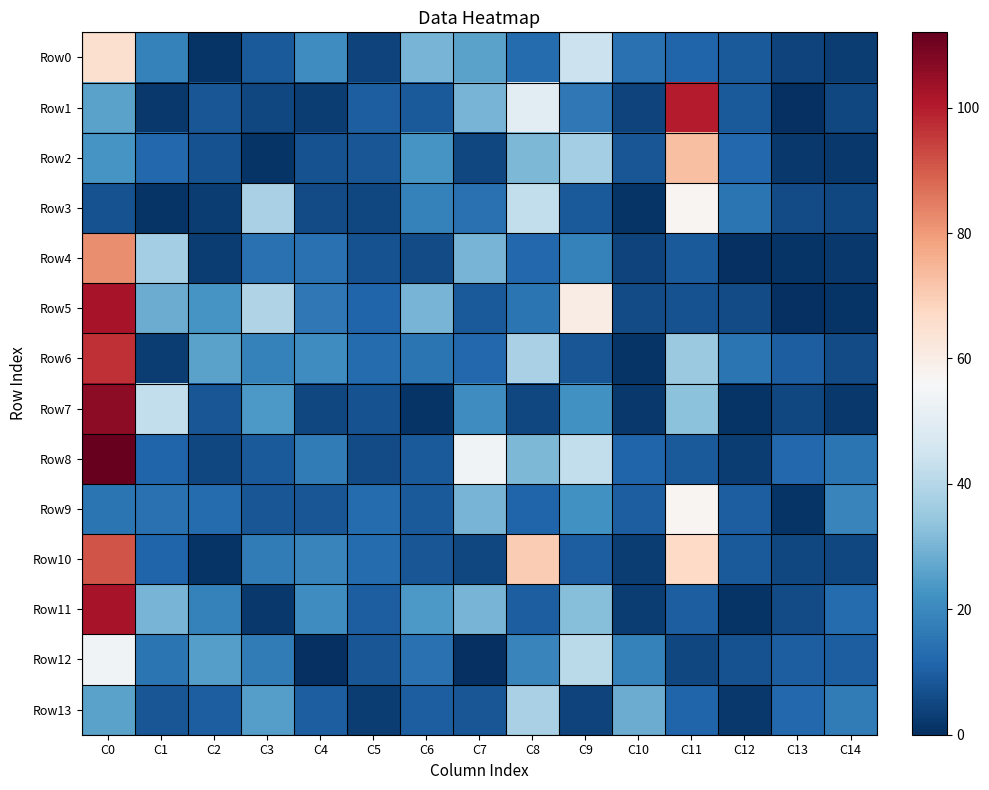

What is the maximum value shown in the chart?

112